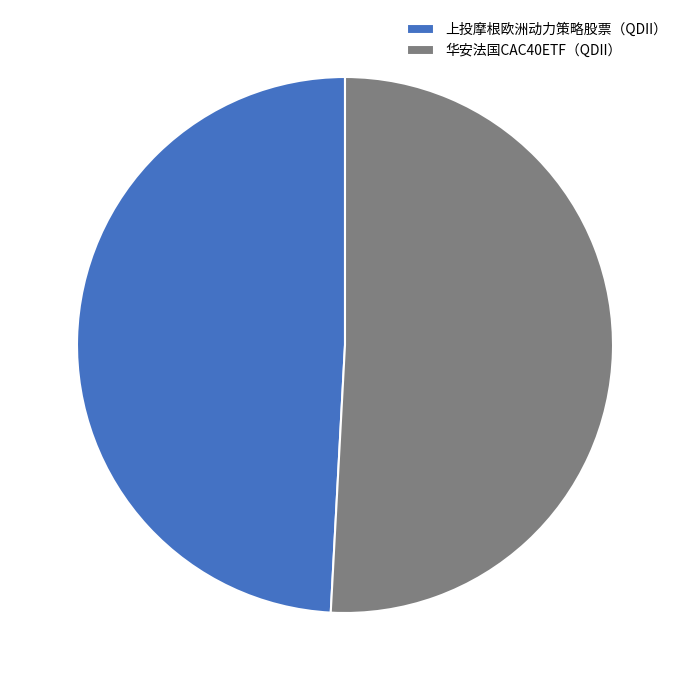

Is there any slice that represents more than half of the pie?

Yes